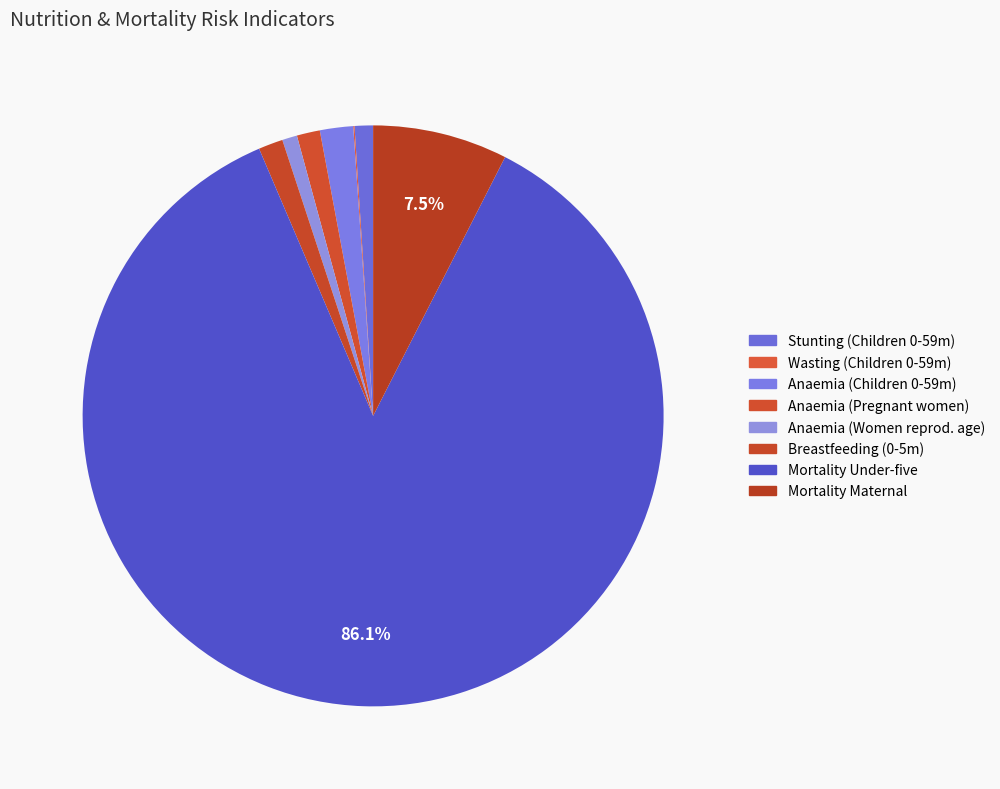

Rank the categories by value from lowest to highest.

Wasting prevalence (Children 0-59 months), Anaemia (Women of reproductive age), Stunting prevalence (Children 0-59 months), Anaemia (Pregnant women), Breastfeeding (Children 0-5 months), Anaemia (Children 0-59 months), Mortality Maternal, Mortality Under-five